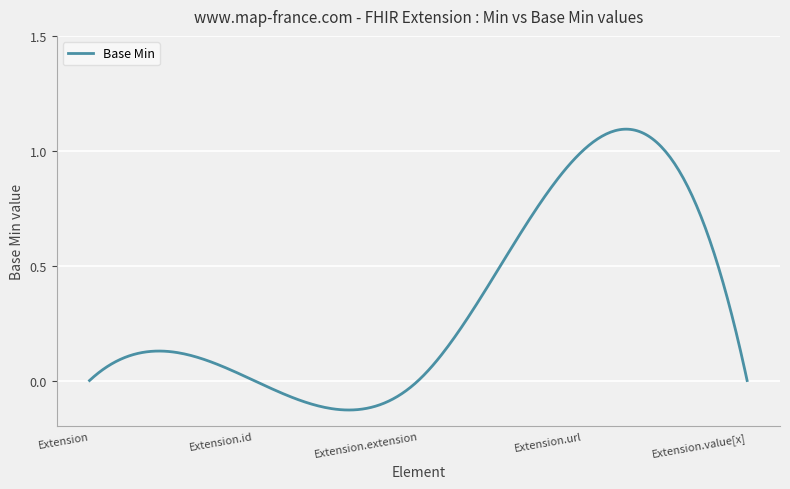

What is the difference between the maximum and minimum values?

1.2